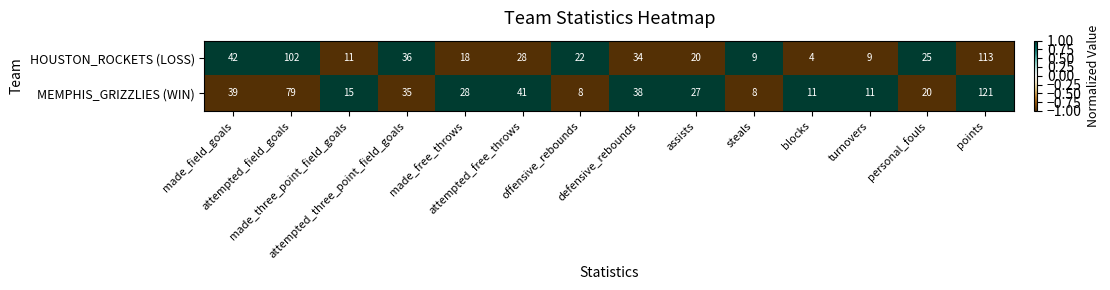

Which series has the largest total across all categories?

MEMPHIS_GRIZZLIES (WIN)